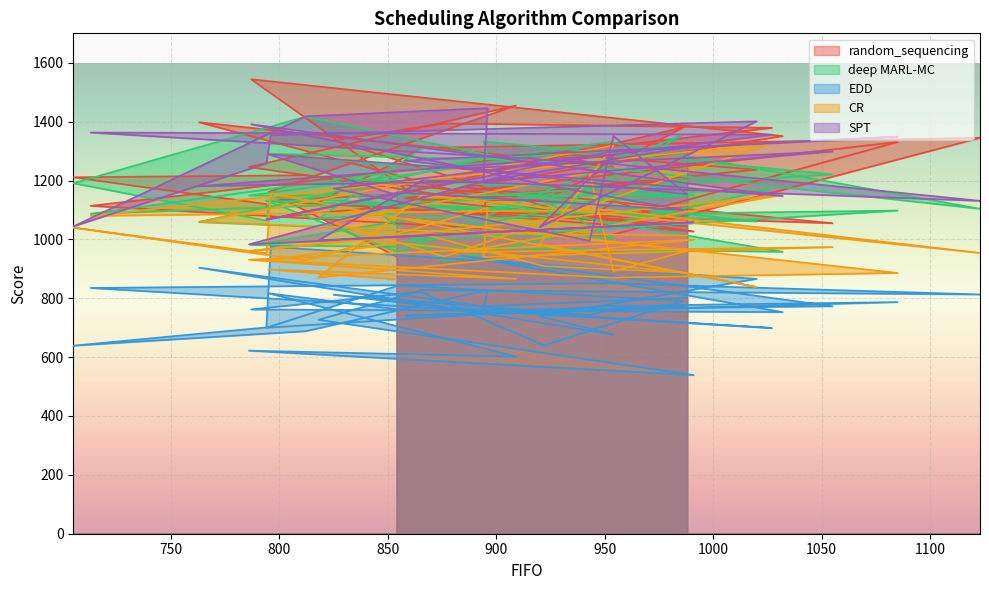

The random_sequencing series shows 711 at 922. True or false?

False